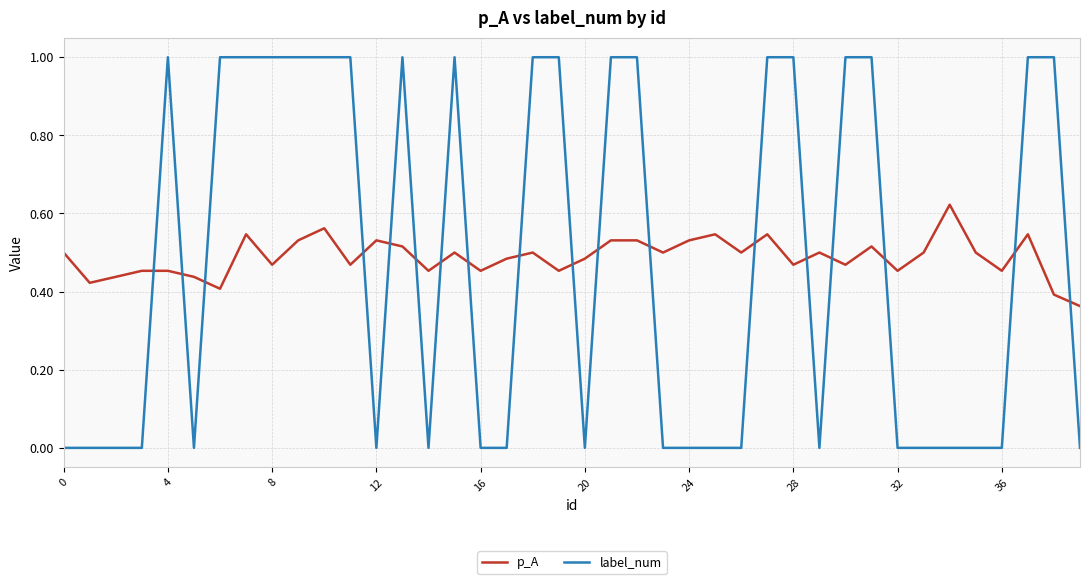

Which series has the largest range (max minus min)?

label_num